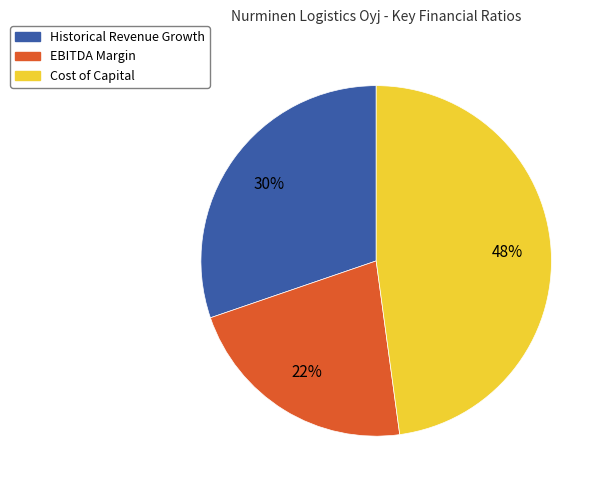

What is the largest slice in the pie chart?

Cost of Capital